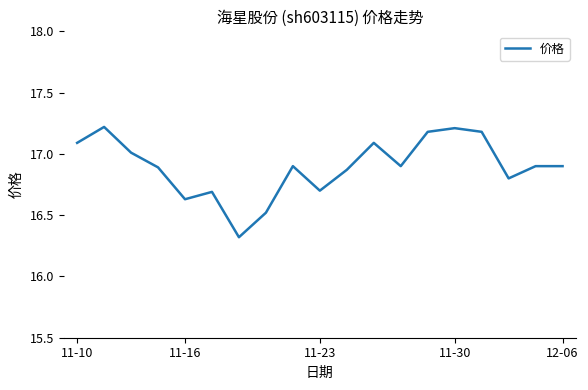

How many lines are shown in the chart?

1